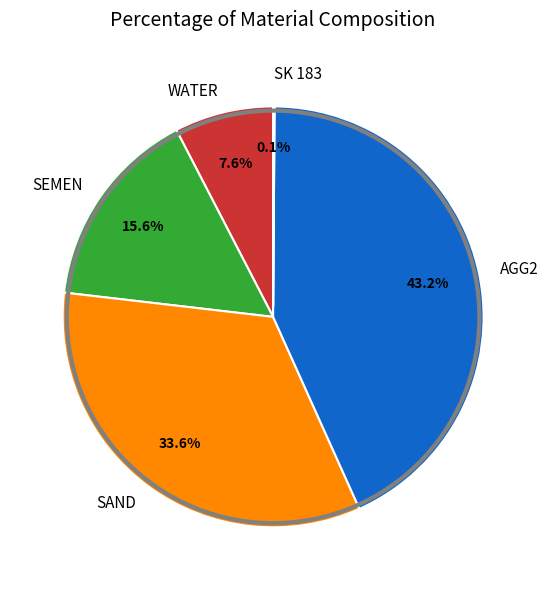

The AGG2 slice represents 33% of the pie. True or false?

False